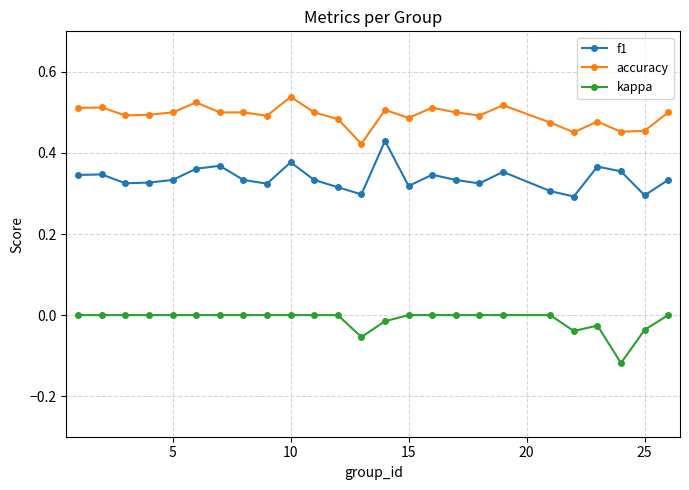

What is the sum of all kappa values?

-0.3